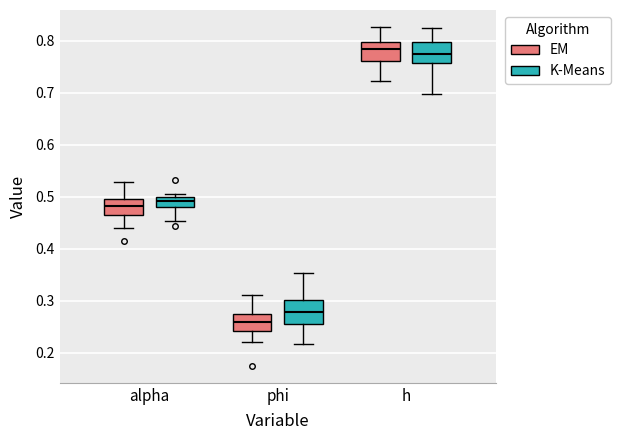

Where is the lower edge of the box for alpha (EM) on the y-axis? The values are not printed on the chart, so give them approximately, as read against the axis.

0.46